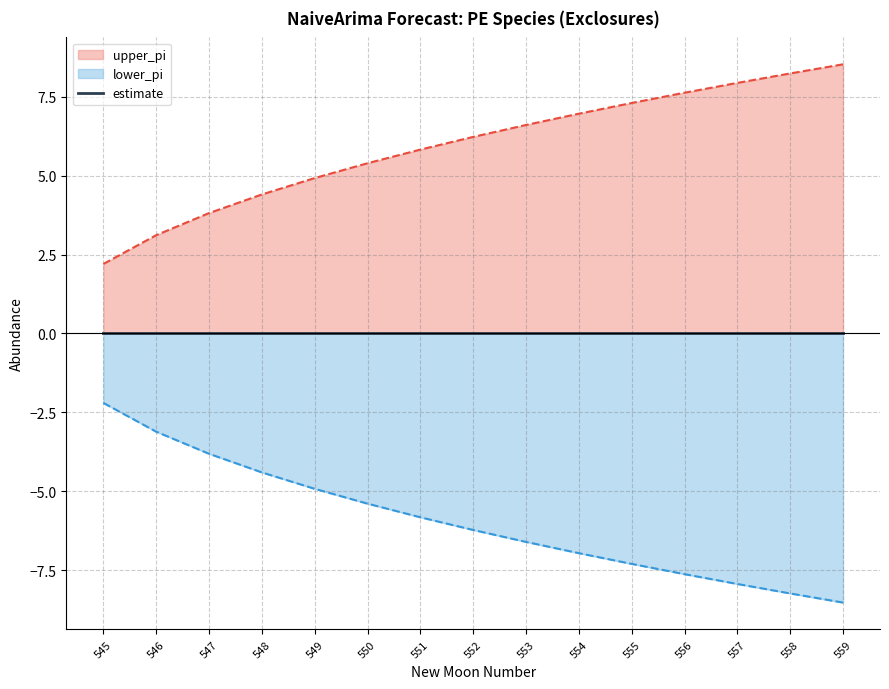

Reading left to right, list all the values displayed in this chart.

upper_pi: 545=2.2	546=3.1	547=3.8	548=4.4	549=4.9	550=5.4	551=5.8	552=6.2	553=6.6	554=7.0	555=7.3	556=7.6	557=7.9	558=8.2	559=8.5
lower_pi: 545=-2.2	546=-3.1	547=-3.8	548=-4.4	549=-4.9	550=-5.4	551=-5.8	552=-6.2	553=-6.6	554=-7.0	555=-7.3	556=-7.6	557=-7.9	558=-8.2	559=-8.5